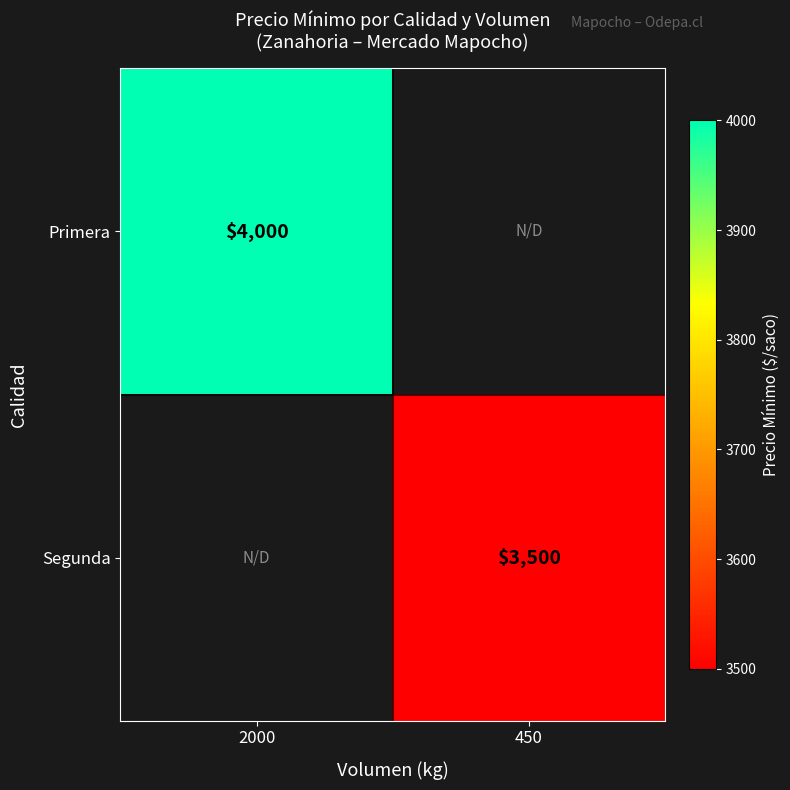

At how many categories does at least one series exceed 3801?

1